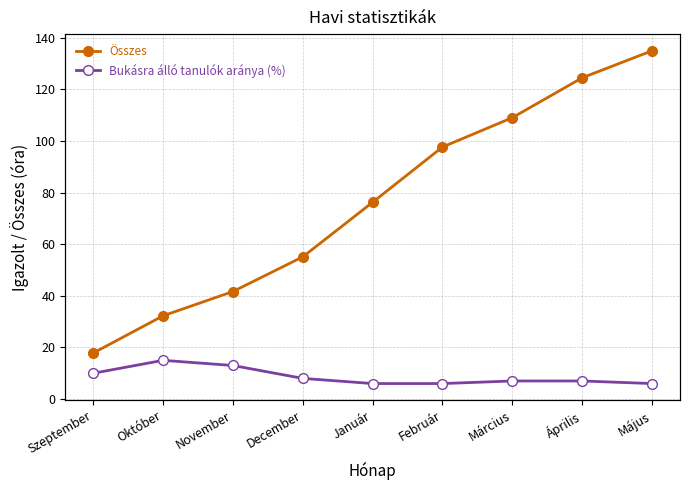

True or false: Összes and Bukásra álló tanulók aránya (%) intersect in this chart.

False